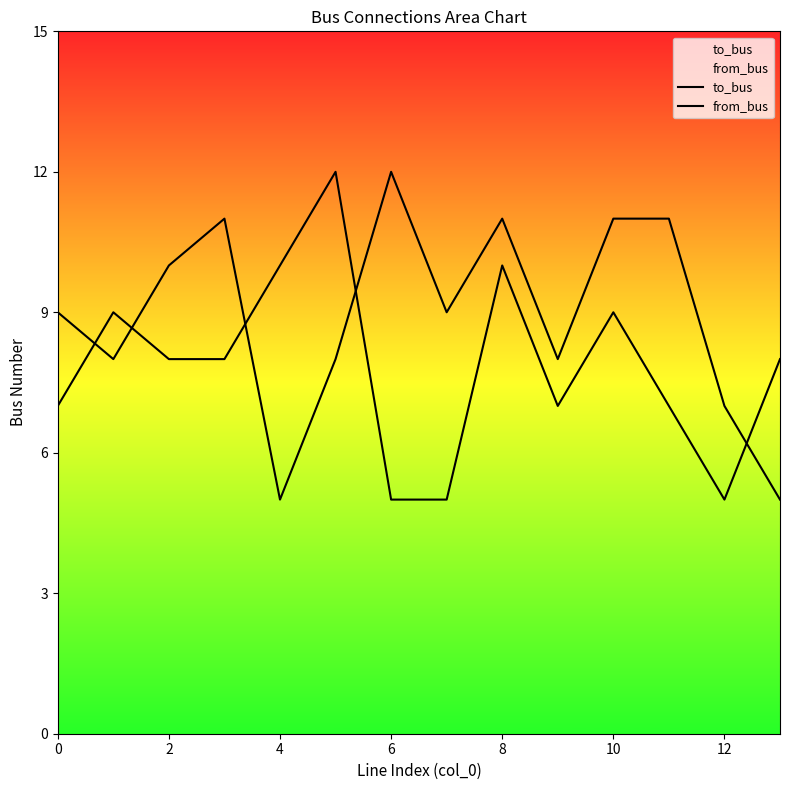

Does the chart display data point markers on the line(s)?

No